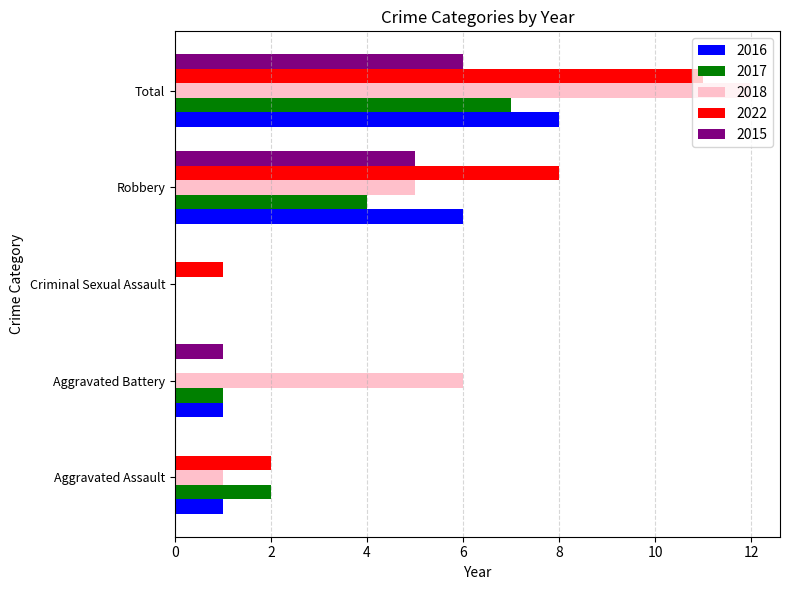

Read the 2015 value at Robbery.

5